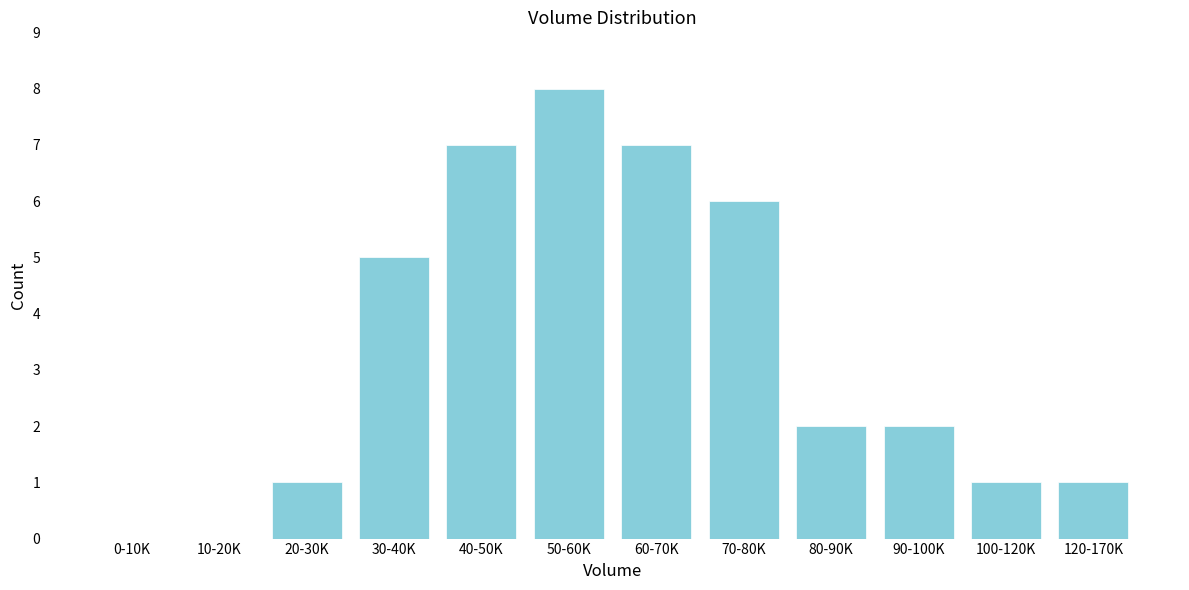

Reading left to right, what are all the values shown in this chart?

0-10K=0	10-20K=0	20-30K=1	30-40K=5	40-50K=7	50-60K=8	60-70K=7	70-80K=6	80-90K=2	90-100K=2	100-120K=1	120-170K=1